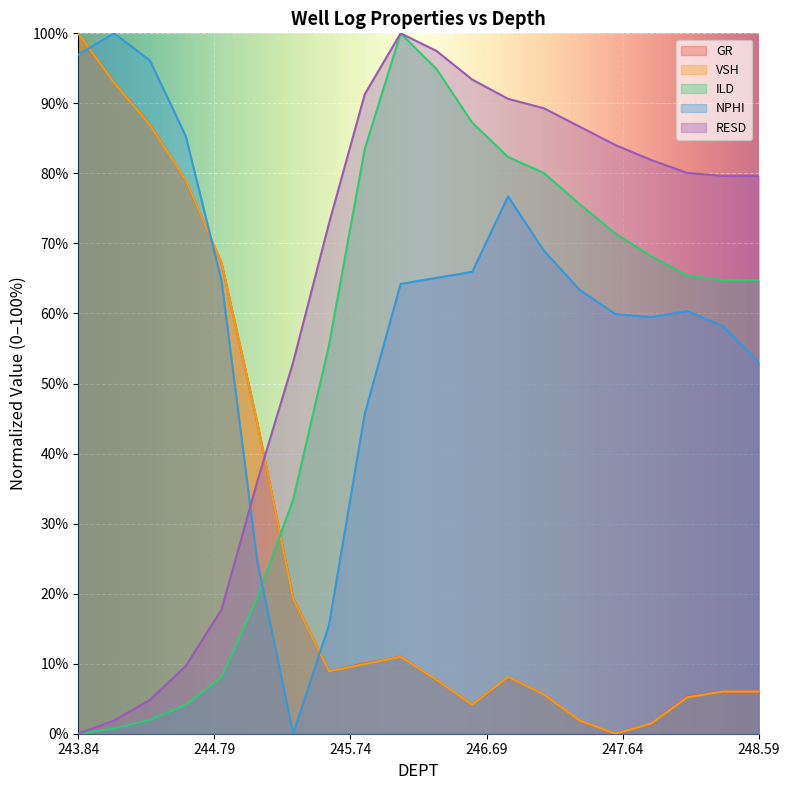

How many values in RESD are above zero?

19